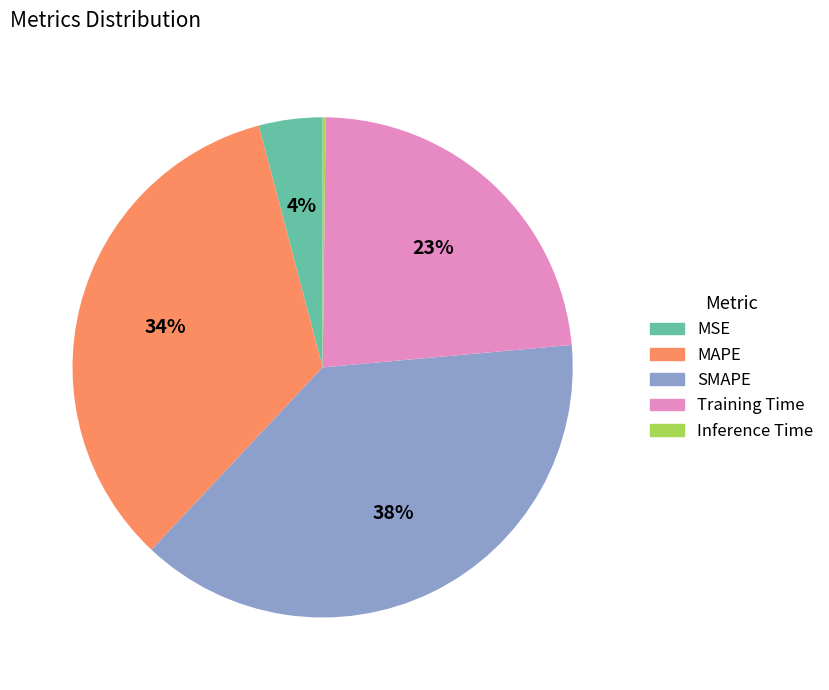

True or false: Training Time accounts for 30% of the total.

False